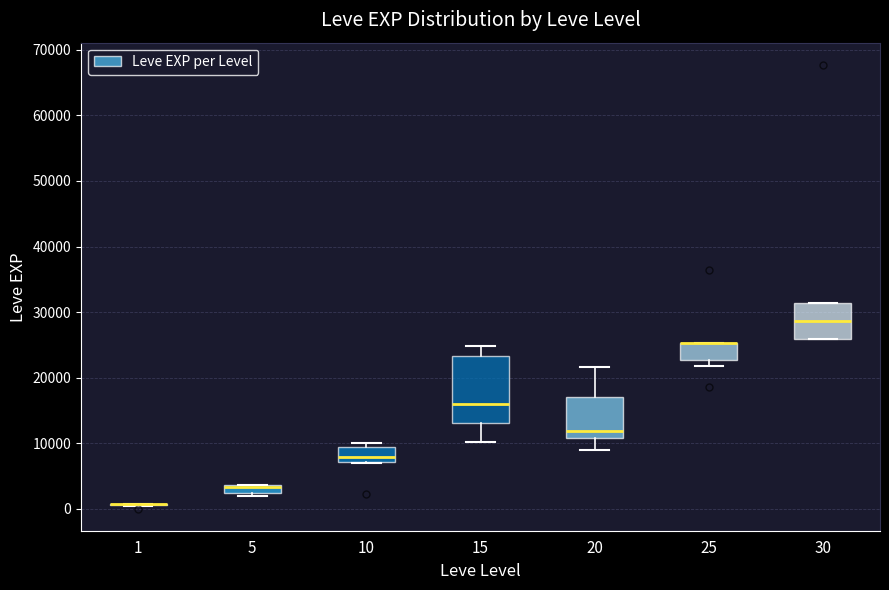

Which box is the tallest, from its lower edge to its upper edge?

15